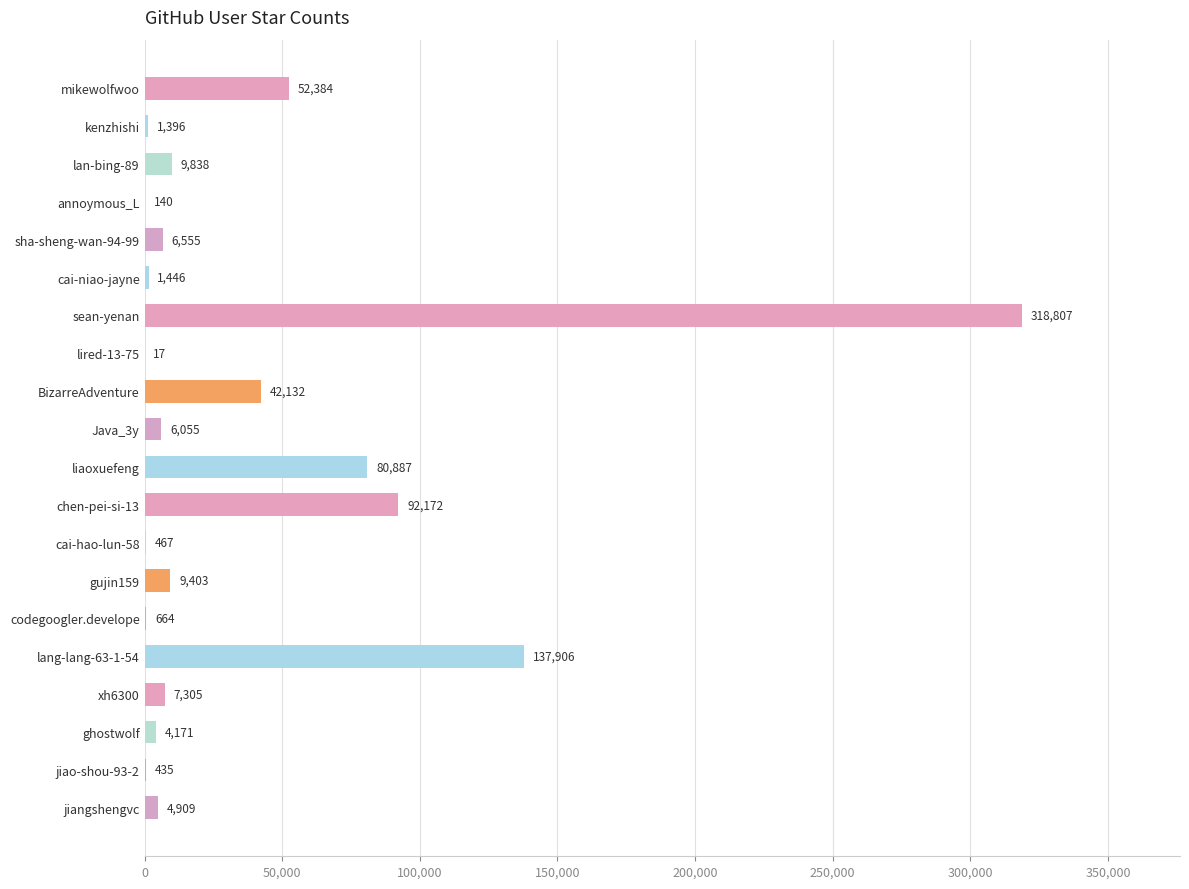

Read the value at jiangshengvc, to the nearest 50.

4900